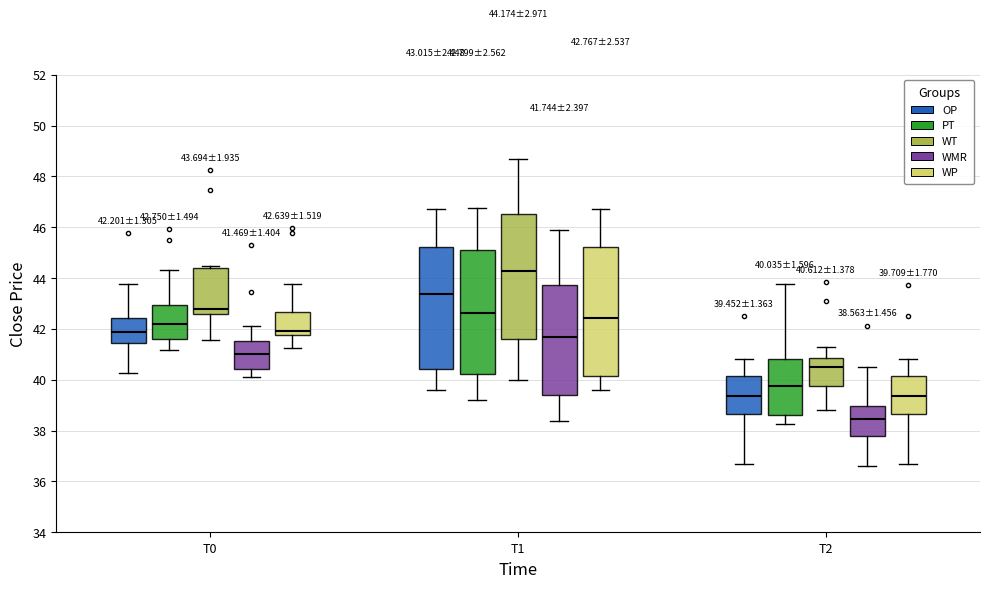

Which box has the lowest median line?

T2 (WMR)